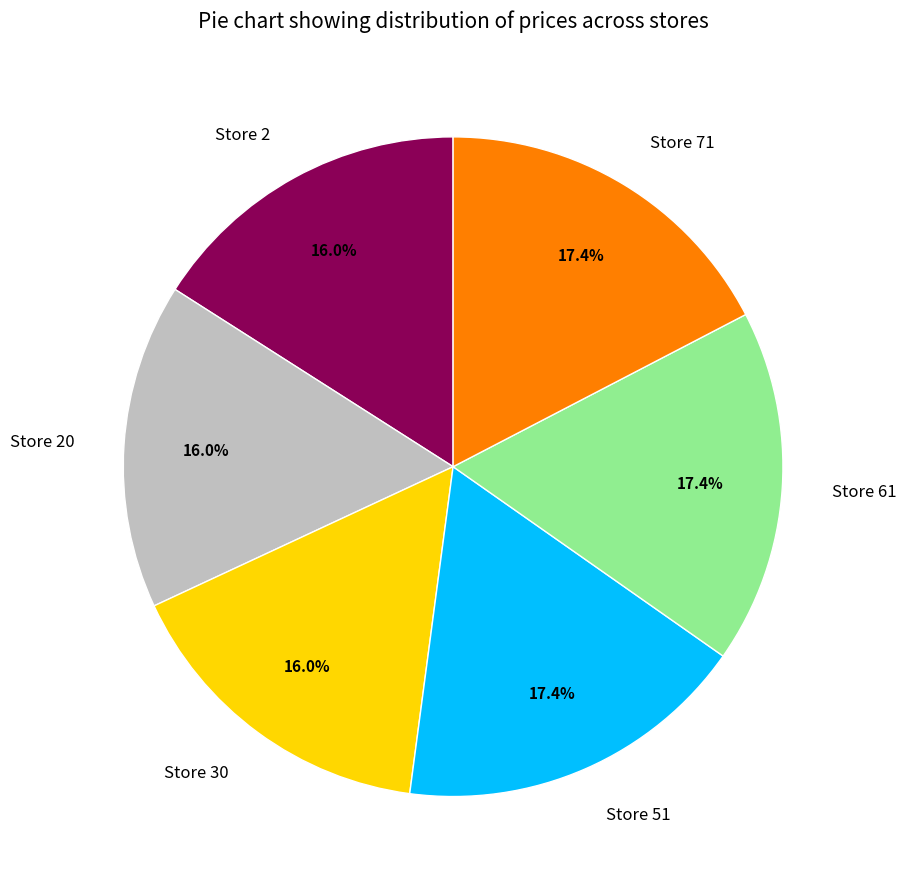

To the nearest percent, what is the difference between the largest and smallest slice percentages?

1%